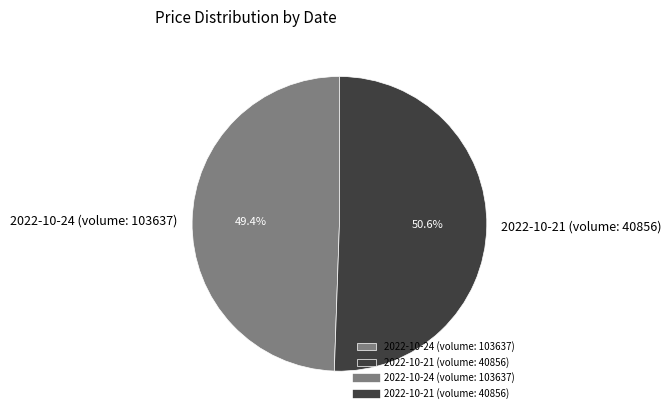

Which has a higher value, 2022-10-24 (volume: 103637) or 2022-10-21 (volume: 40856)?

2022-10-21 (volume: 40856)